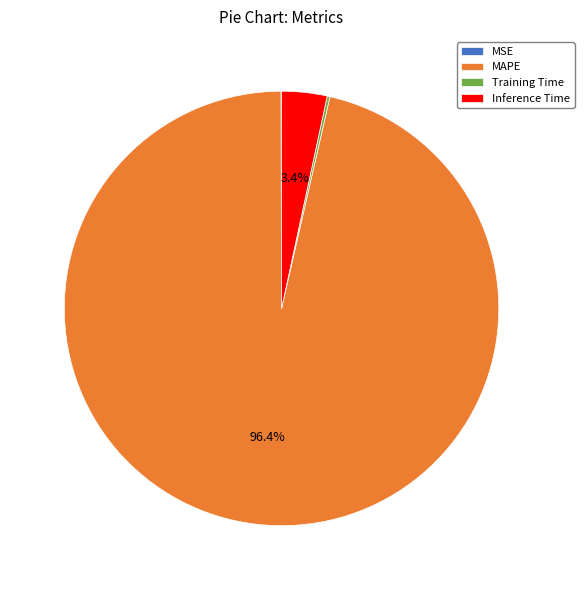

To the nearest percent, what is the combined percentage of MAPE and Inference Time?

100%